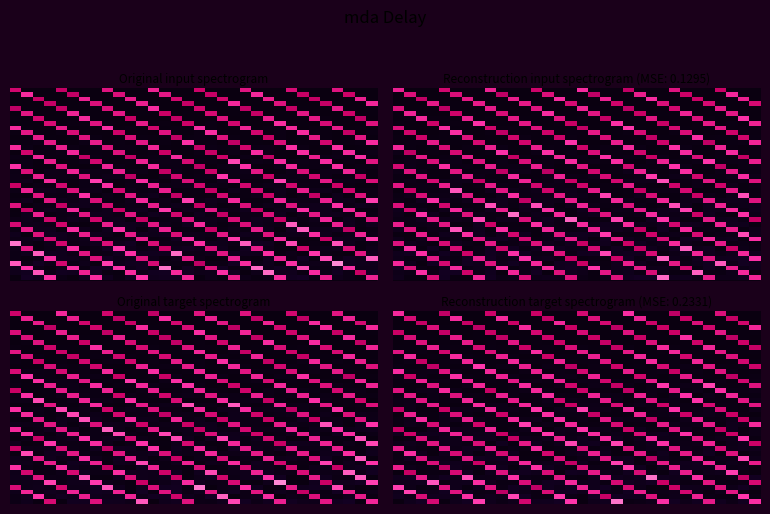

Which category has the highest value across all series?

19